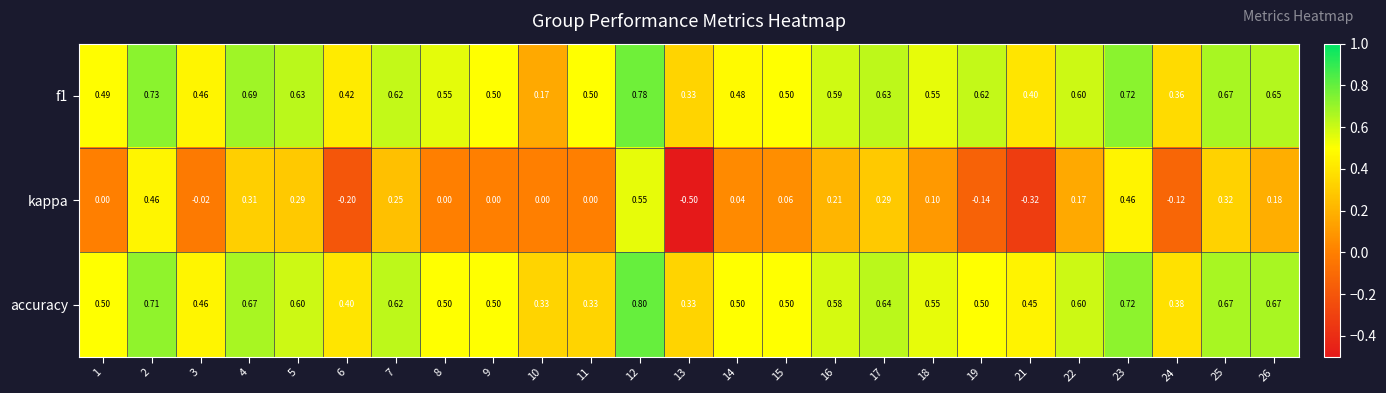

Is the value of kappa at 12 greater than the value of f1 at 22?

No